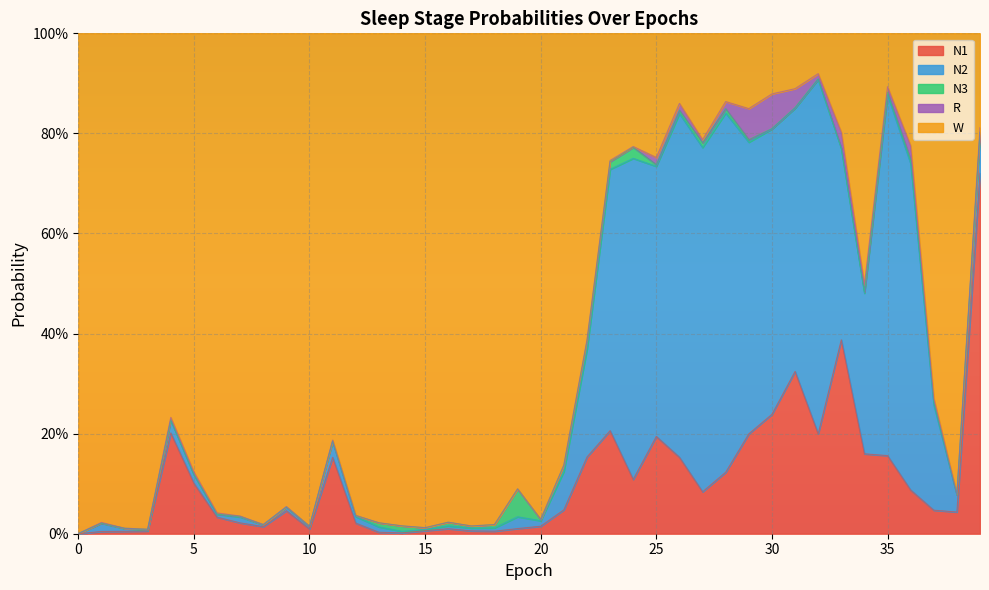

Is it true that W equals 0.8 at 4?

True